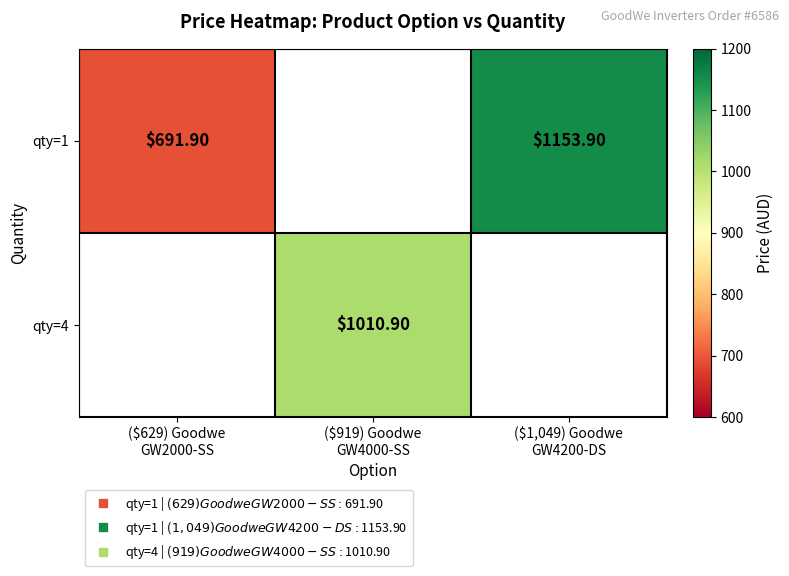

Which category has the highest value in the qty=1 series?

($1,049) Goodwe GW4200-DS